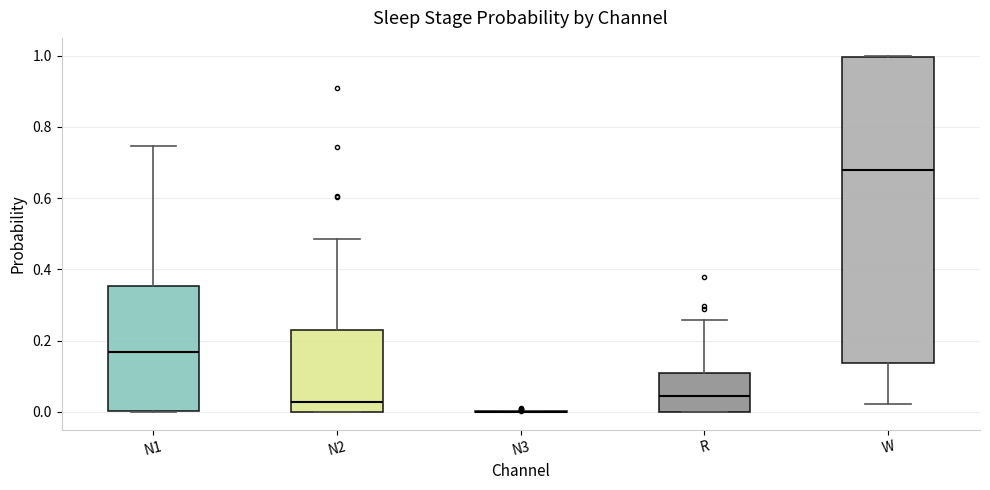

Reading left to right, transcribe this box plot: for each box, give where its median line is, the range the box spans, and where its two whiskers end, as read against the y-axis. The values are not printed on the chart, so give them approximately, as read against the axis.

N1: median 0.16, box 0.00 to 0.36, whiskers 0.00 to 0.74
N2: median 0.02, box 0.00 to 0.22, whiskers 0.00 to 0.48
N3: box collapsed to a line at 0.00, whiskers 0.00 to 0.00
R: median 0.04, box 0.00 to 0.10, whiskers 0.00 to 0.26
W: median 0.68, box 0.14 to 1.00, whiskers 0.02 to 1.00